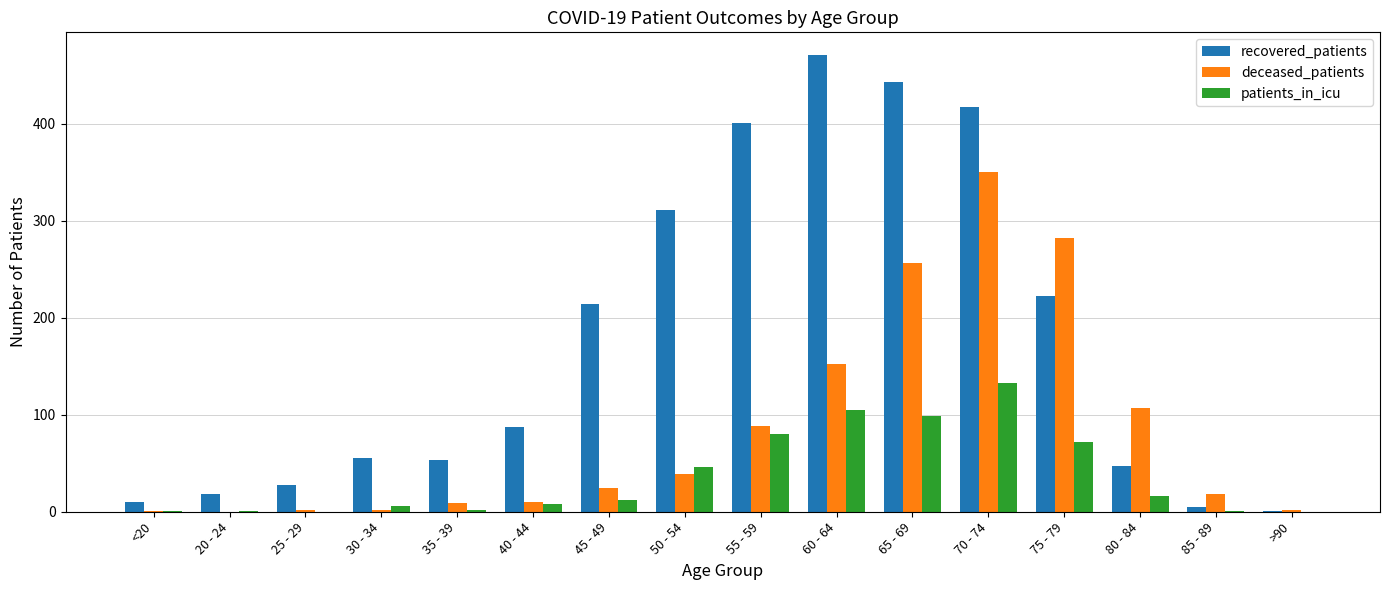

The value of recovered_patients at 30 - 34 is 55. True or false?

True